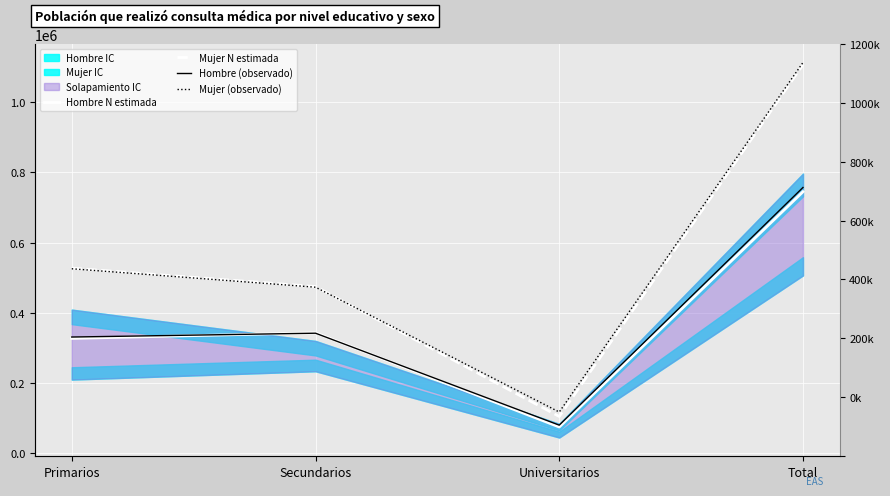

Is the value of Mujer (observado) at Secundarios greater than the value of Hombre N estimada at Primarios?

Yes